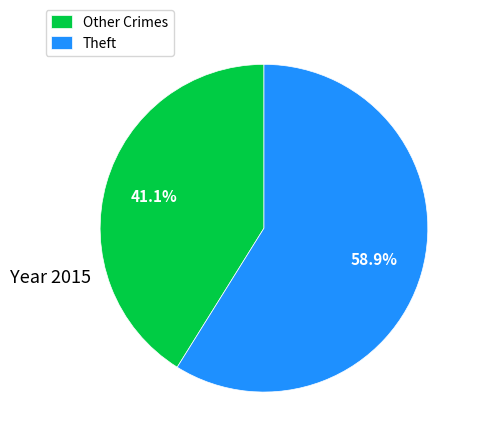

How many slices are in this pie chart?

2